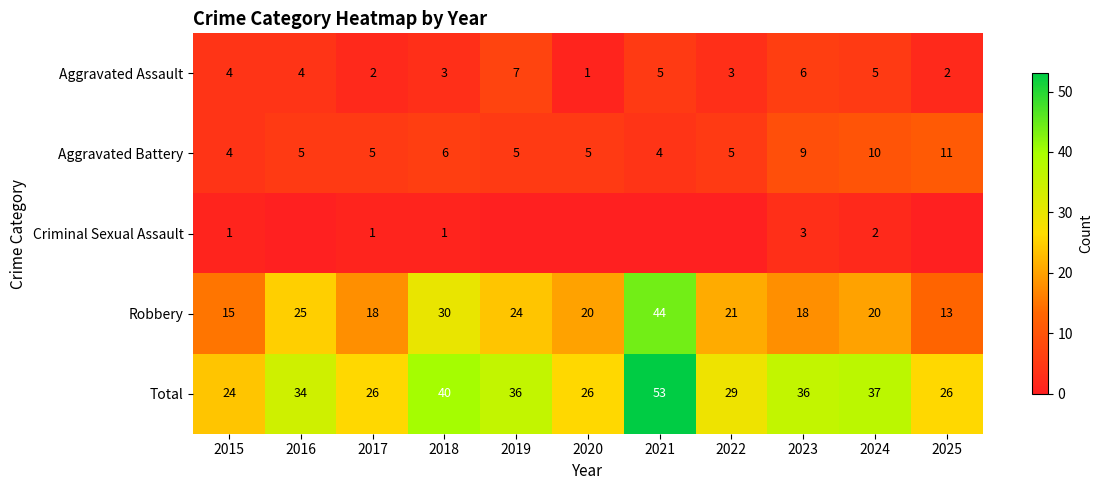

True or false: Robbery has a value of 30 at 2018.

True